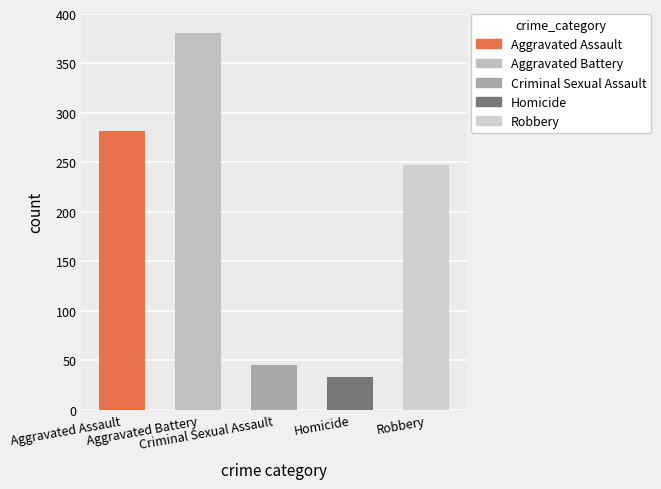

Are the bars horizontal?

No